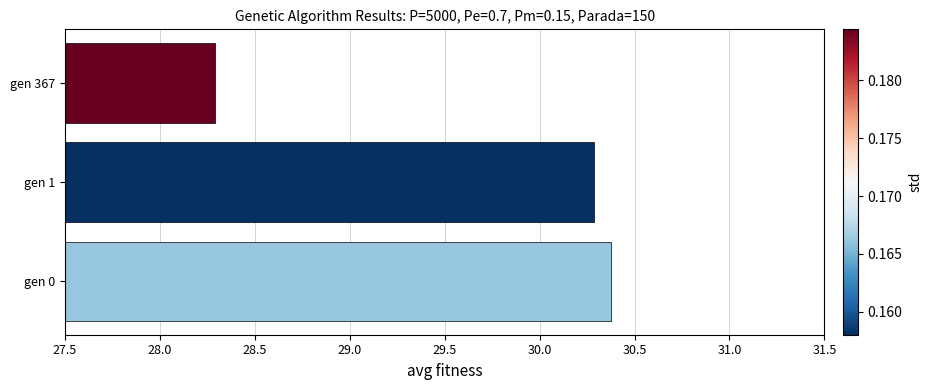

Where is the data nearest to the value 29?

gen 367